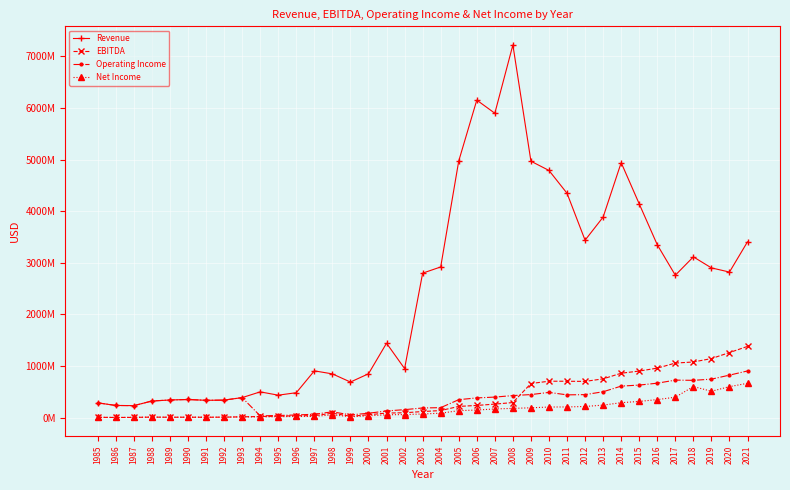

Read the Net Income value at 1991, to the nearest 100.

7900000